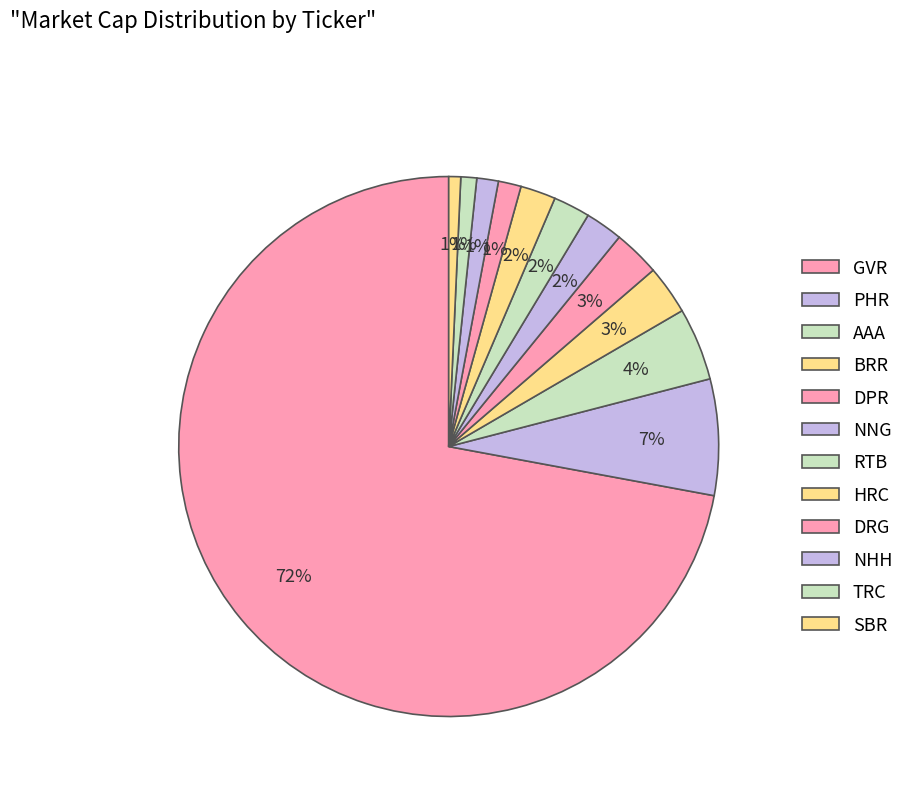

What is the change in value from GVR to AAA?

-54121